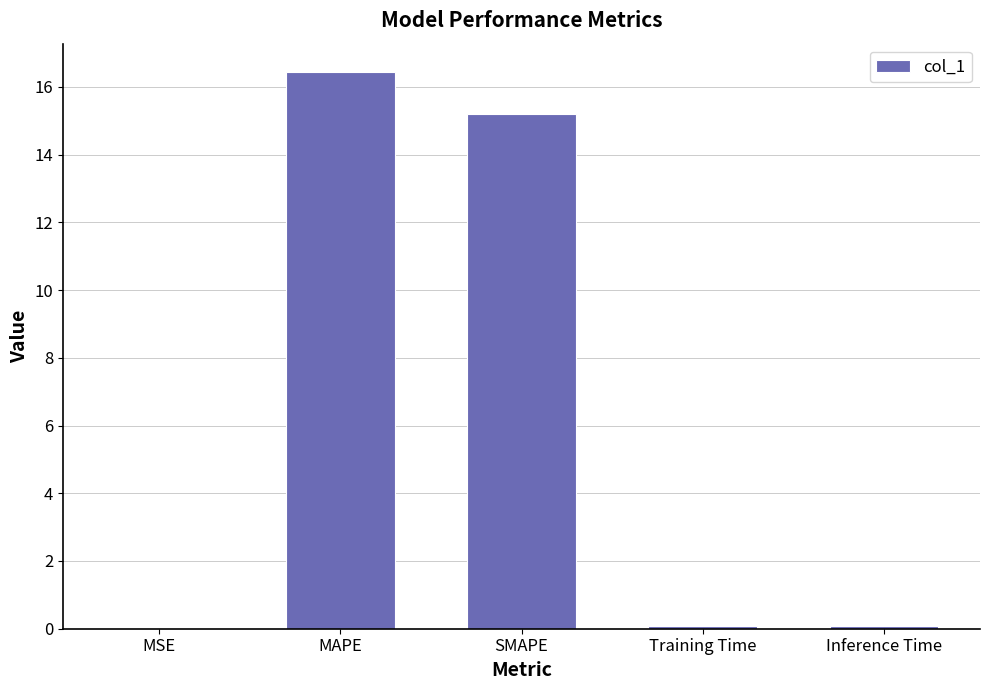

True or false: the data shows 21.2 at SMAPE.

False